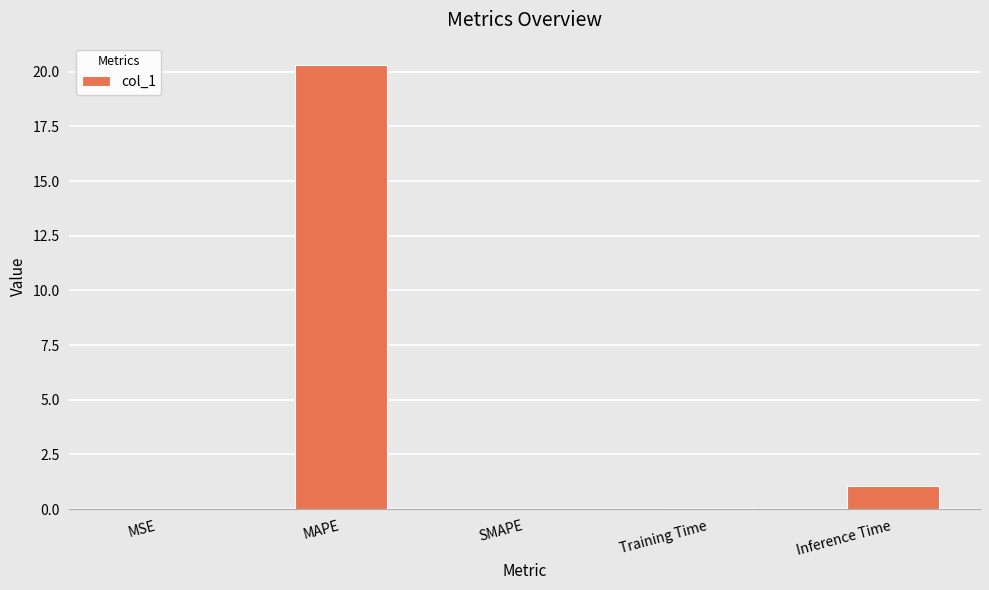

At which category does the chart reach its peak across all series?

MAPE